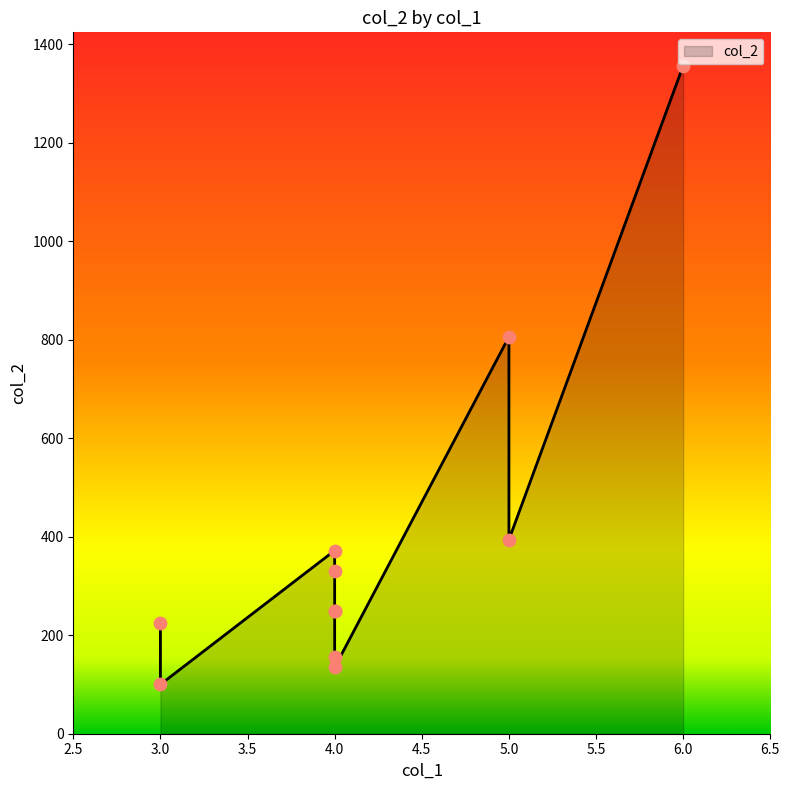

Approximately how many times larger is the value at 6 compared to 4?

8.7